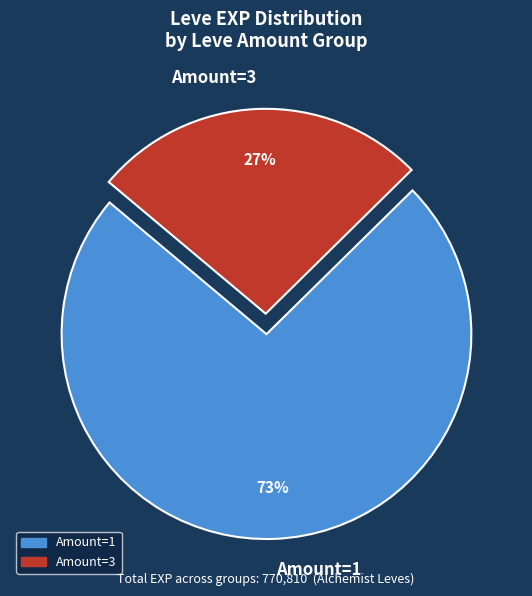

Between Amount=1 and Amount=3, which is larger?

Amount=1